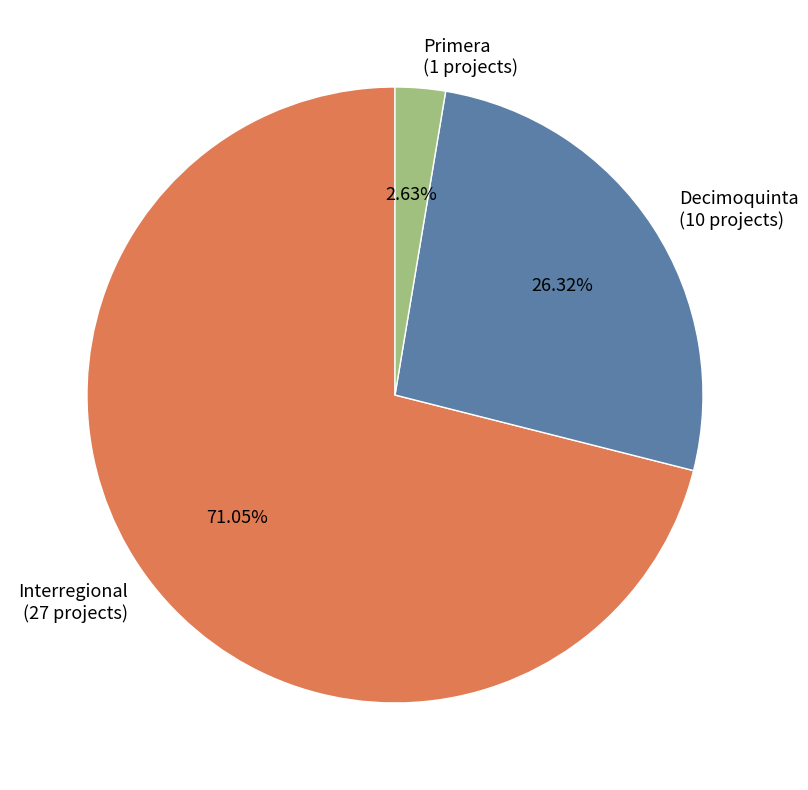

Is the sum of Primera (1 projects) and Decimoquinta (10 projects) greater than half?

No